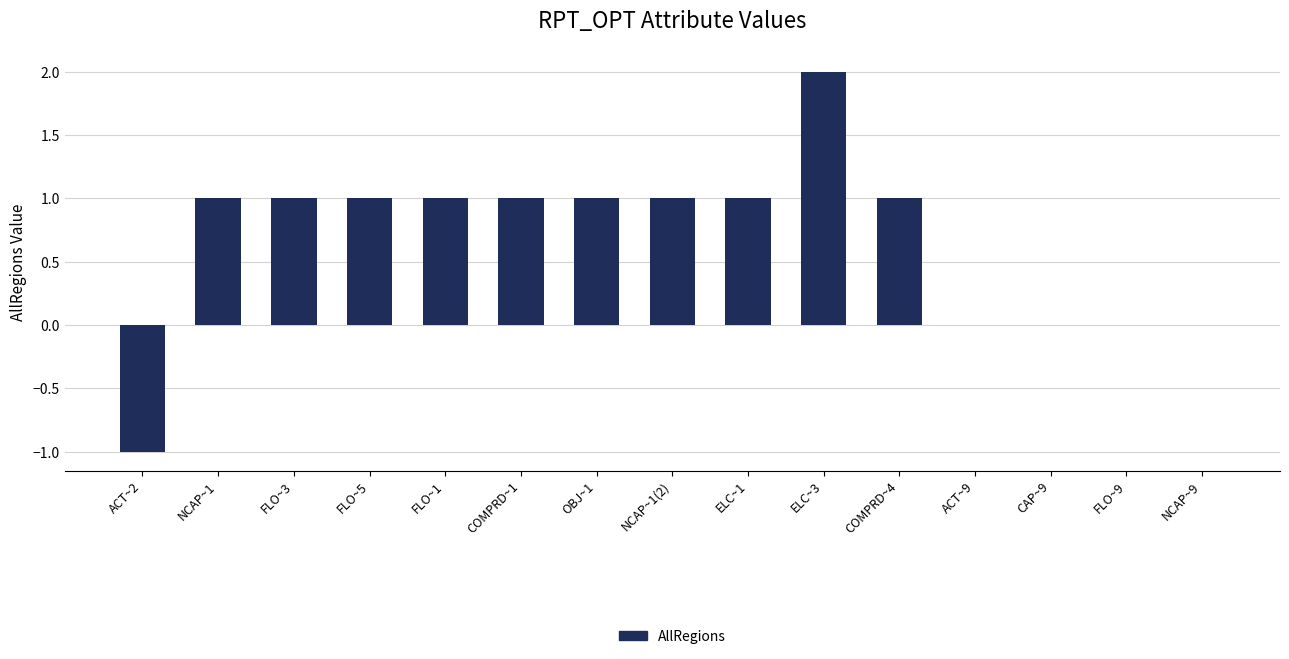

The value at FLO~5 is 1.0. True or false?

True